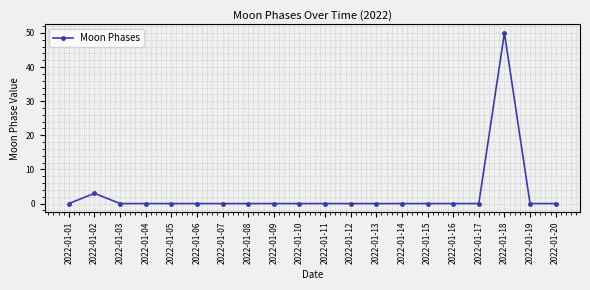

What is the greatest value displayed?

50